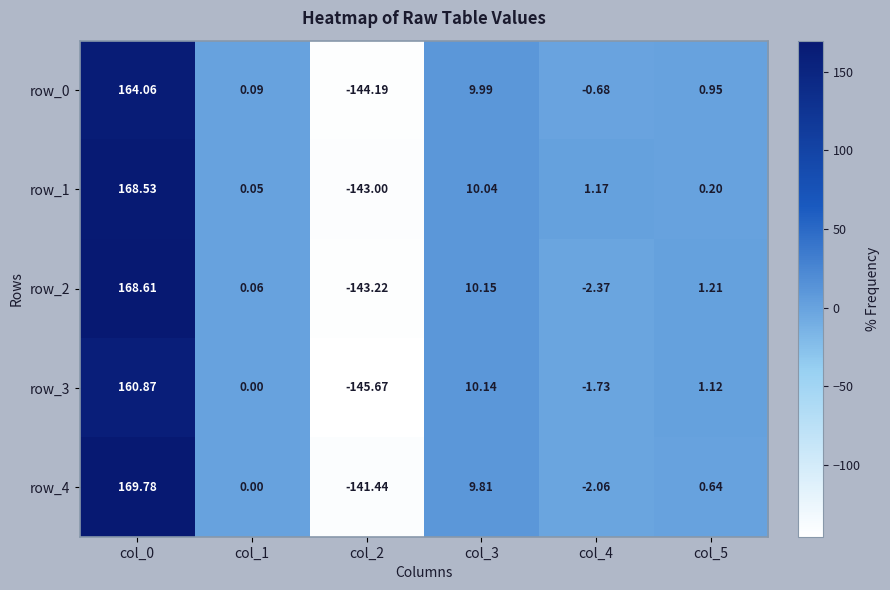

Rank the categories by row_0 value from lowest to highest.

col_2, col_4, col_1, col_5, col_3, col_0